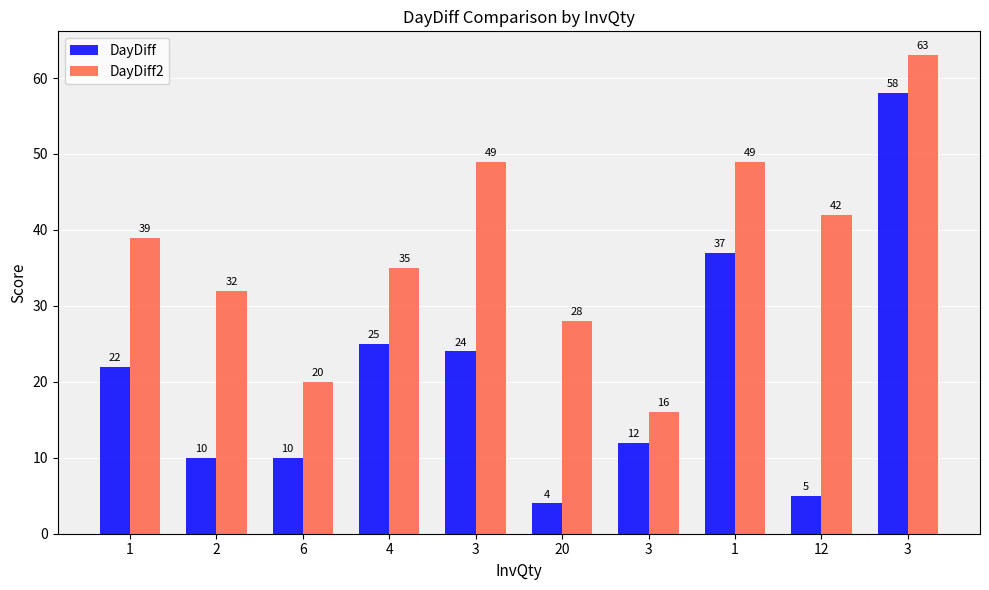

Are the bars grouped side by side (vs. stacked)?

Yes